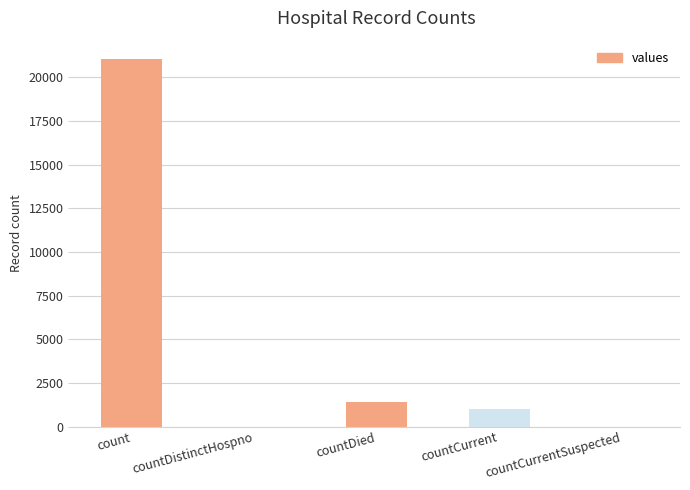

The value at countDied is 1405. True or false?

True